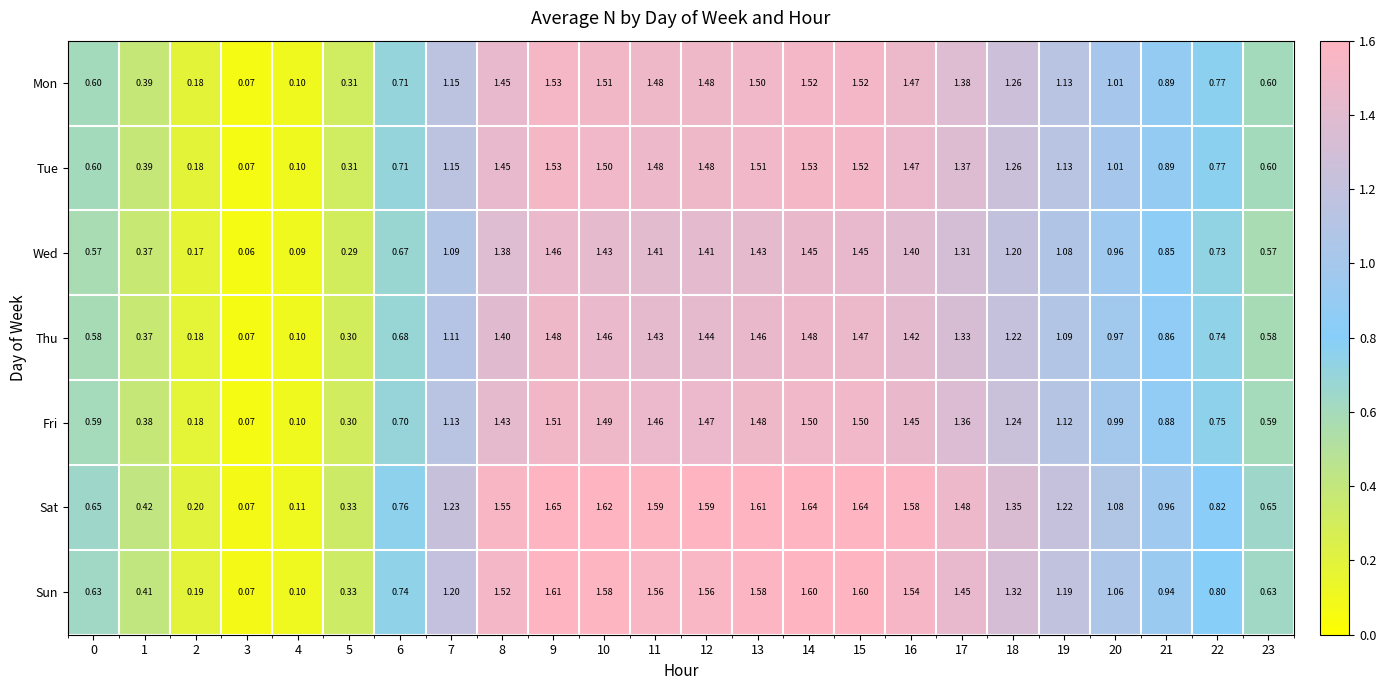

Which series has the widest spread of values?

Sat